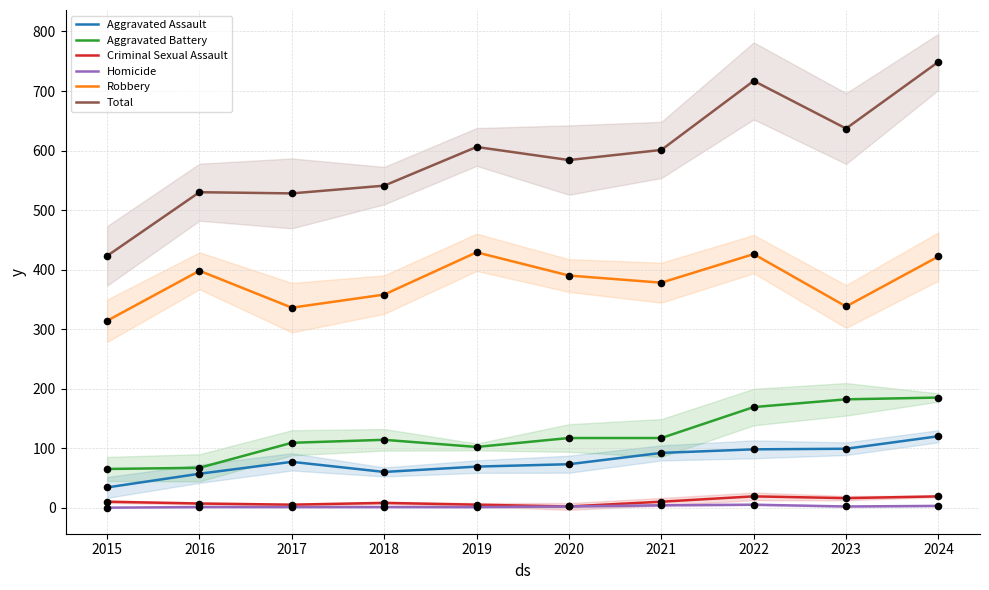

What is the total value across all series at 2024?

1498